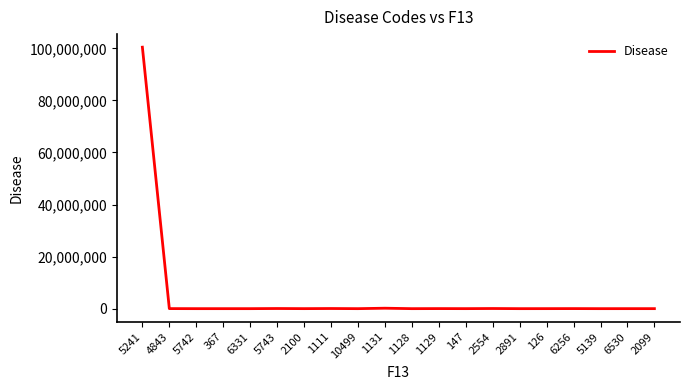

What is the difference between the maximum and second lowest values?

100461324